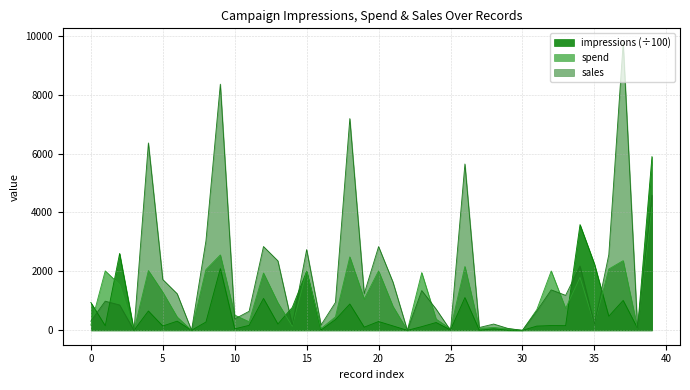

Which series has the widest spread of values?

sales